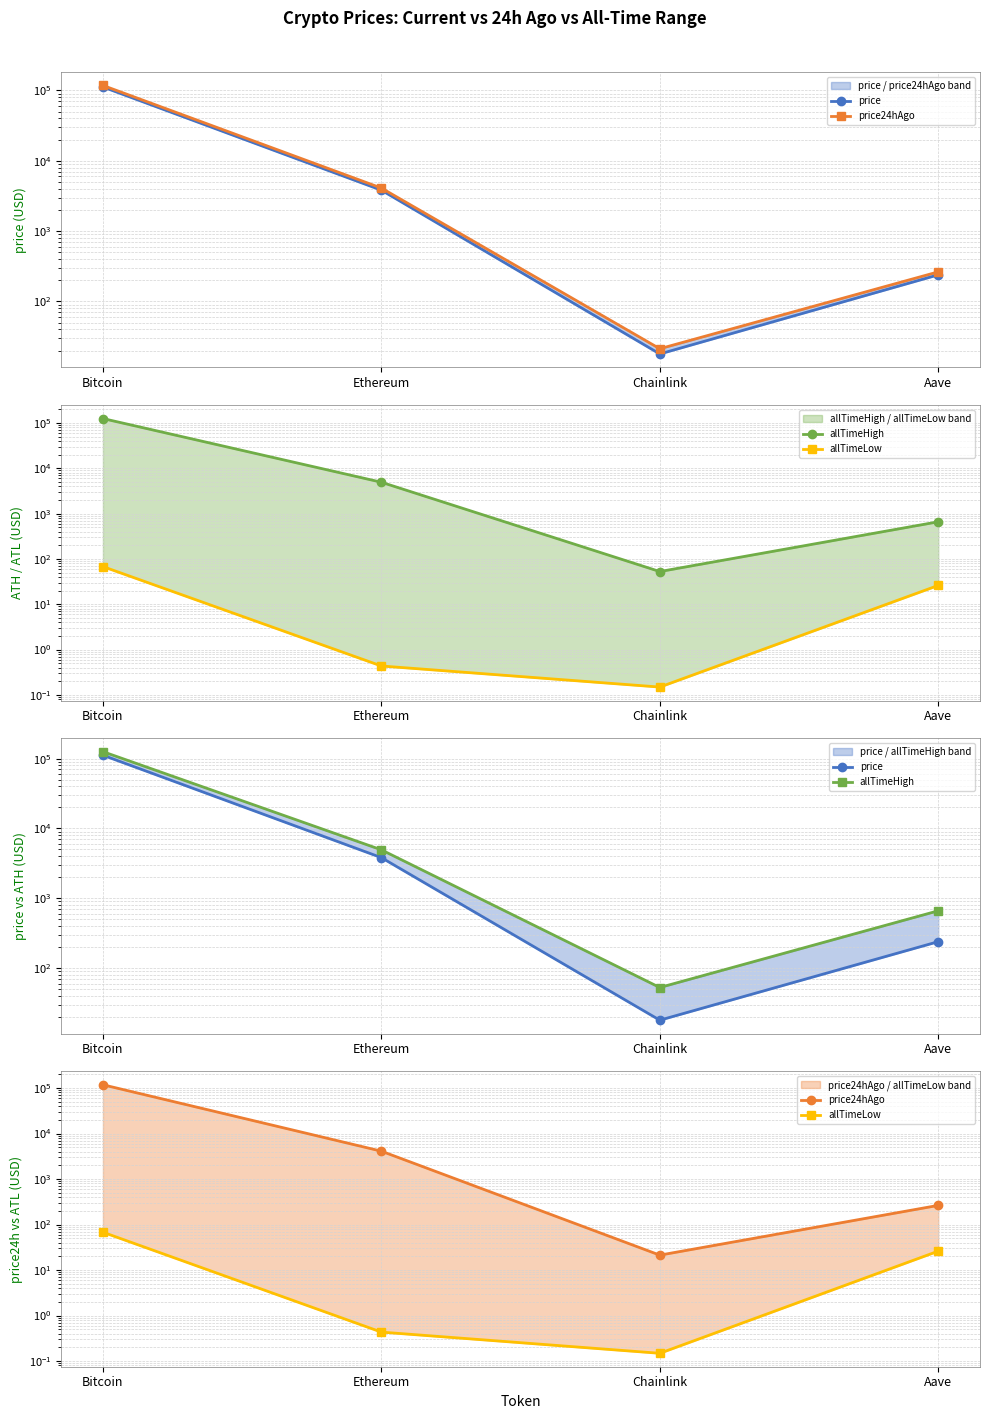

Count the number of data series in this chart.

4